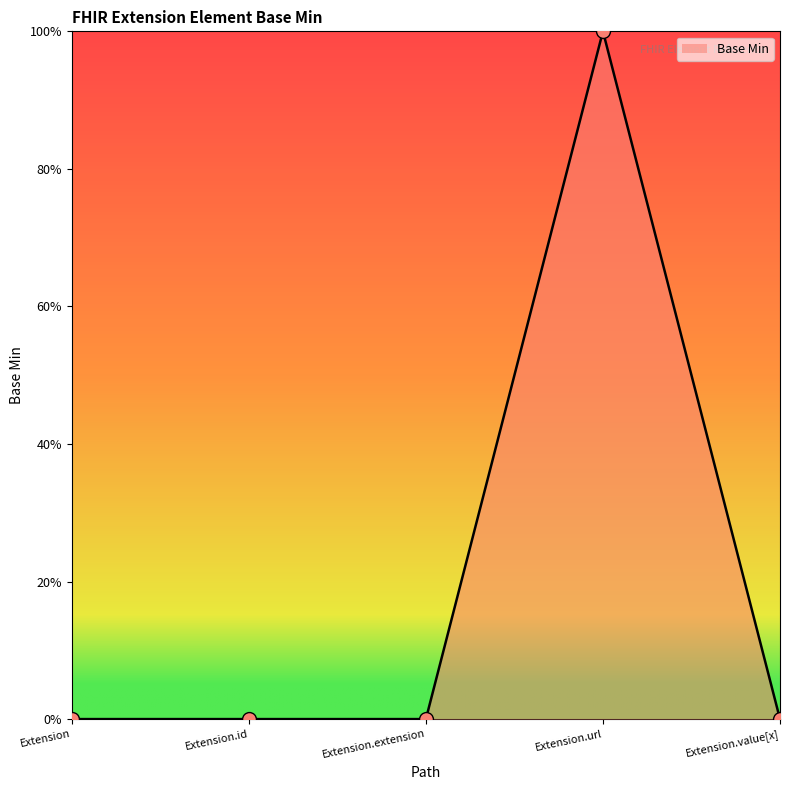

Between Extension.url and Extension, which is larger?

Extension.url